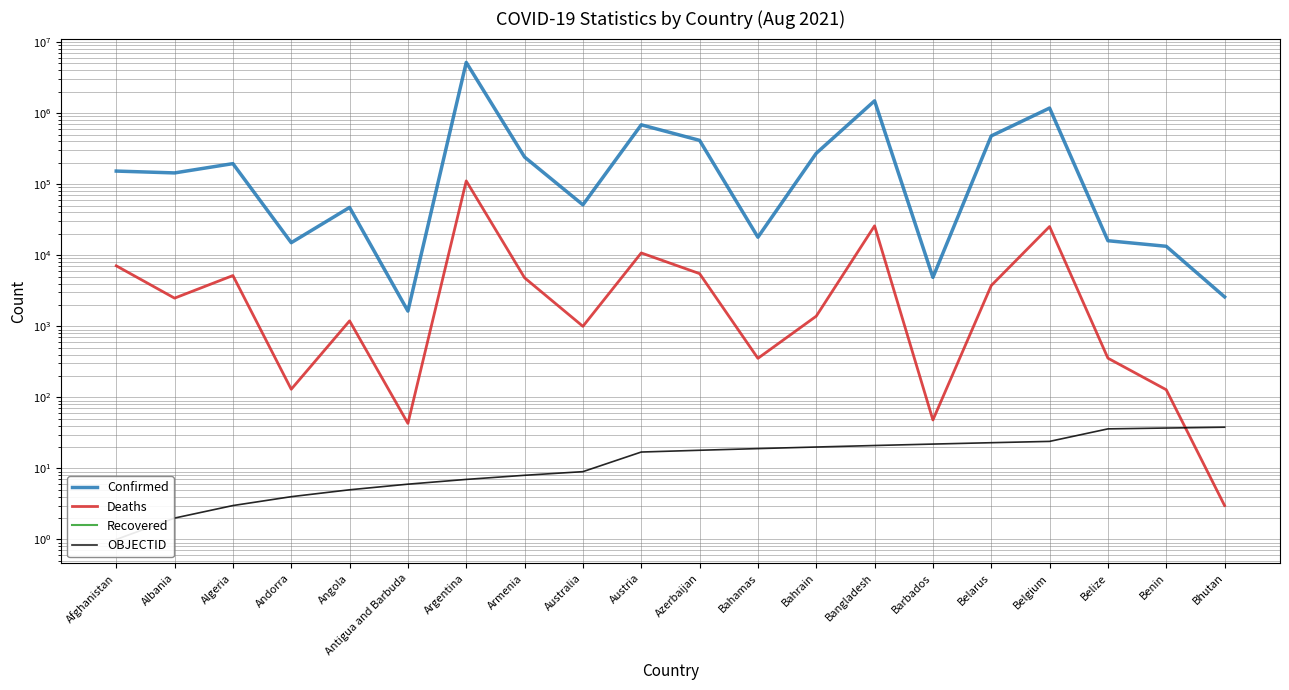

What is the average value of the Confirmed series?

529504